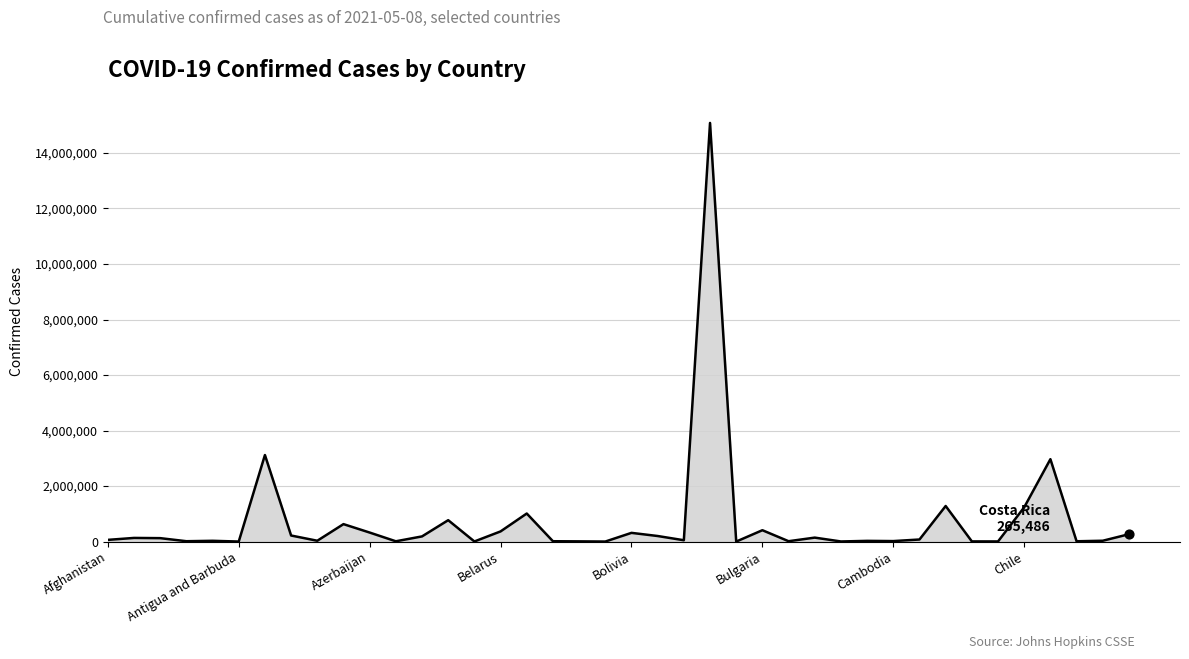

What is the maximum value shown in the chart?

15082449